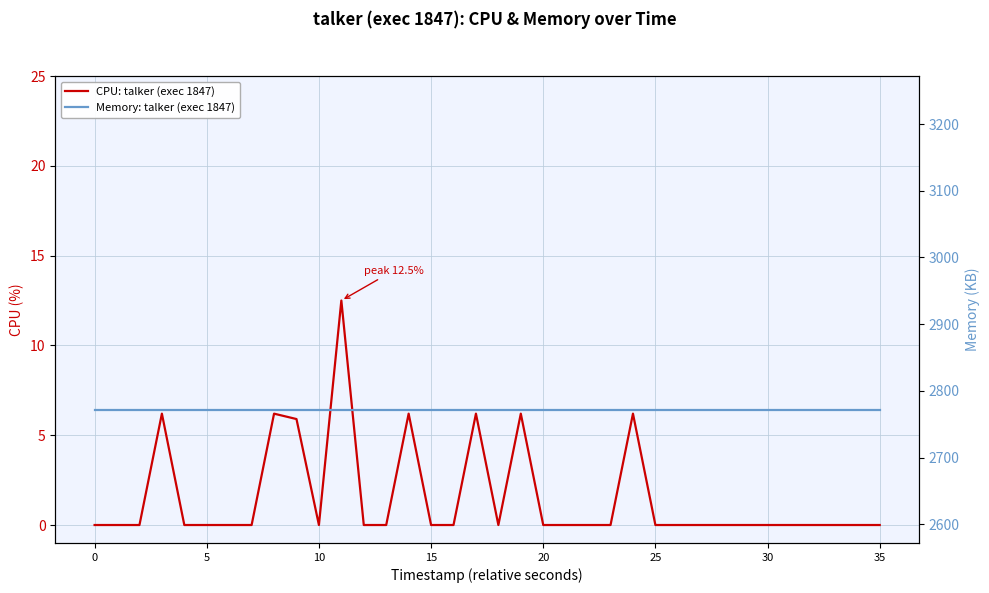

True or false: CPU: talker (exec 1847) and Memory: talker (exec 1847) intersect in this chart.

False